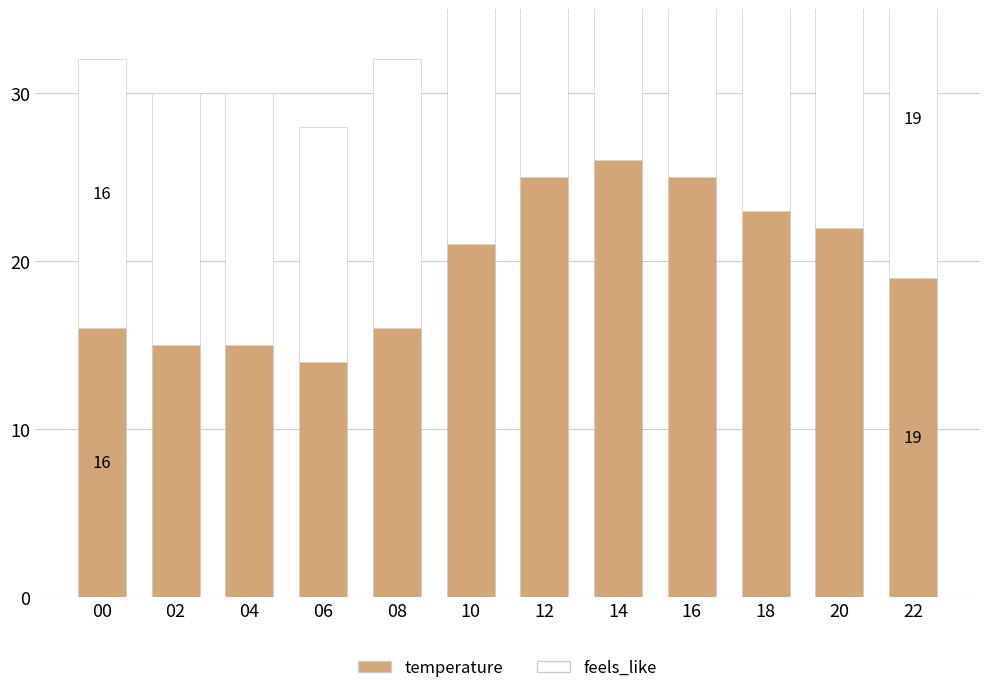

Reading right to left, transcribe all the data shown in this chart.

temperature: 22=19	20=22	18=23	16=25	14=26	12=25	10=21	08=16	06=14	04=15	02=15	00=16
feels_like: 22=19	20=25	18=25	16=26	14=26	12=26	10=25	08=16	06=14	04=15	02=15	00=16